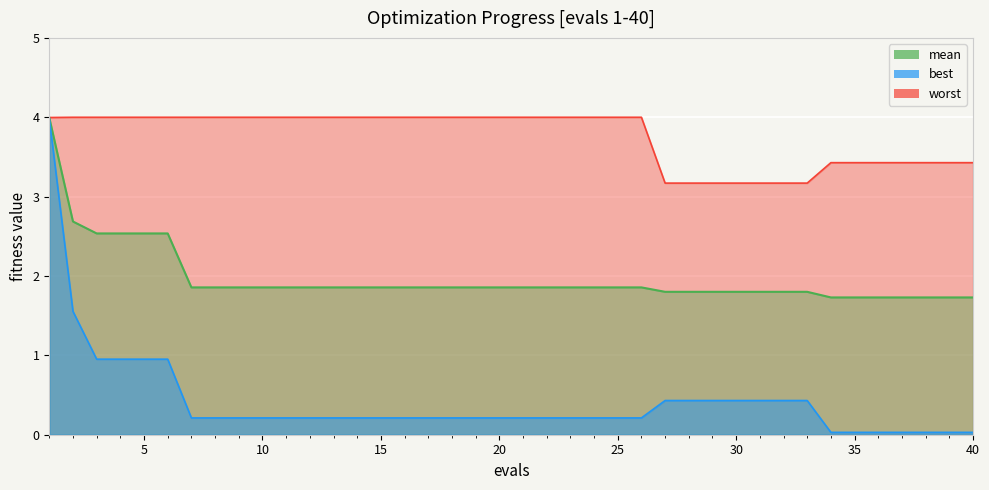

At which category does the chart reach its minimum across all series?

34